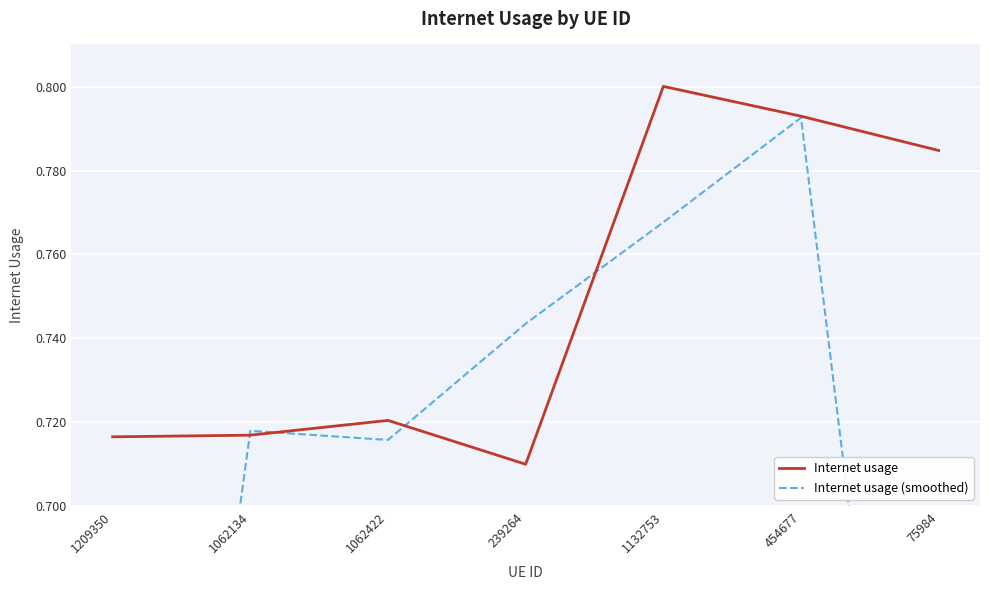

Is the value of Internet usage at 1209350 greater than the value of Internet usage (smoothed) at 1209350?

Yes